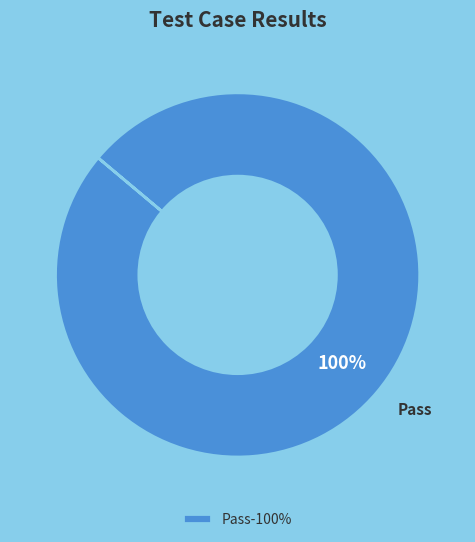

Is there any slice that represents more than half of the pie?

Yes